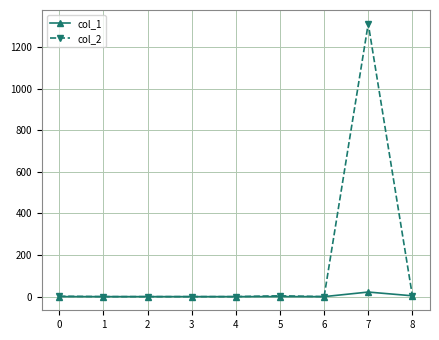

Is this an area chart (filled region under the line)?

No